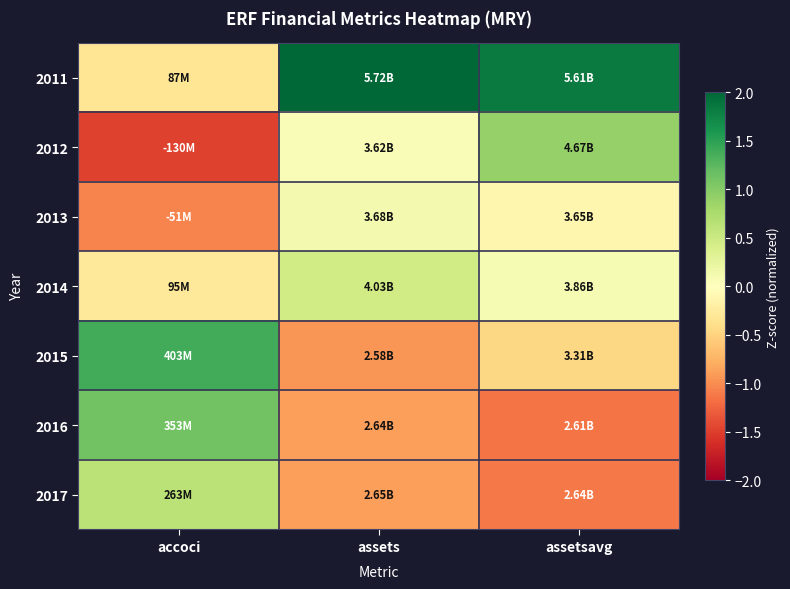

Reading left to right, transcribe all the data shown in this chart.

2011: accoci=-0.3	assets=2.1	assetsavg=1.8
2012: accoci=-1.5	assets=0.1	assetsavg=0.9
2013: accoci=-1.1	assets=0.1	assetsavg=-0.1
2014: accoci=-0.3	assets=0.5	assetsavg=0.1
2015: accoci=1.4	assets=-0.9	assetsavg=-0.5
2016: accoci=1.1	assets=-0.9	assetsavg=-1.2
2017: accoci=0.6	assets=-0.9	assetsavg=-1.1